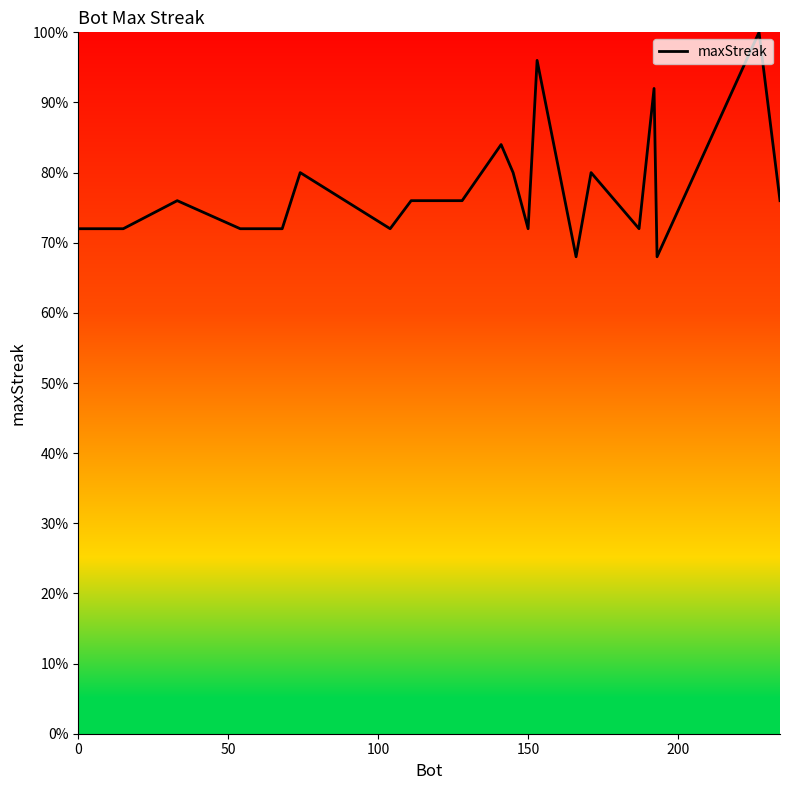

What is the greatest value displayed?

100